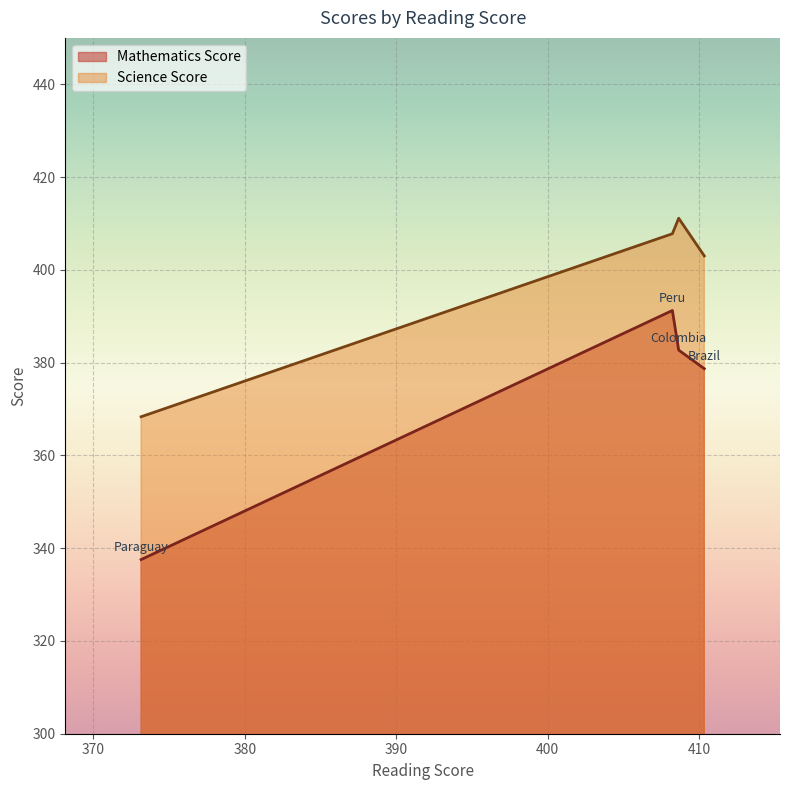

Does the chart display data point markers on the line(s)?

No